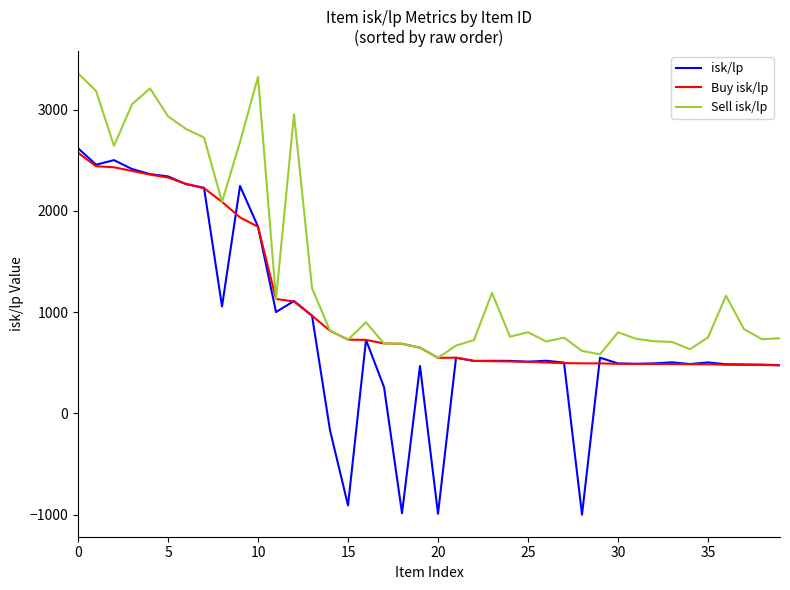

What is the average value of the Buy isk/lp series?

1058.9